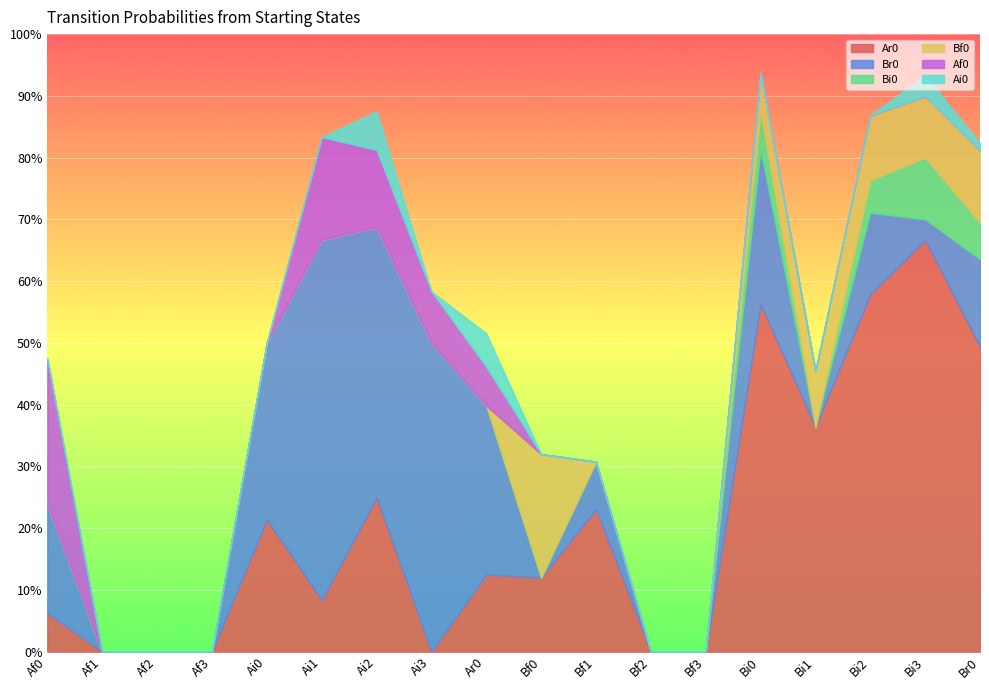

Which series has the widest spread of values?

Ar0